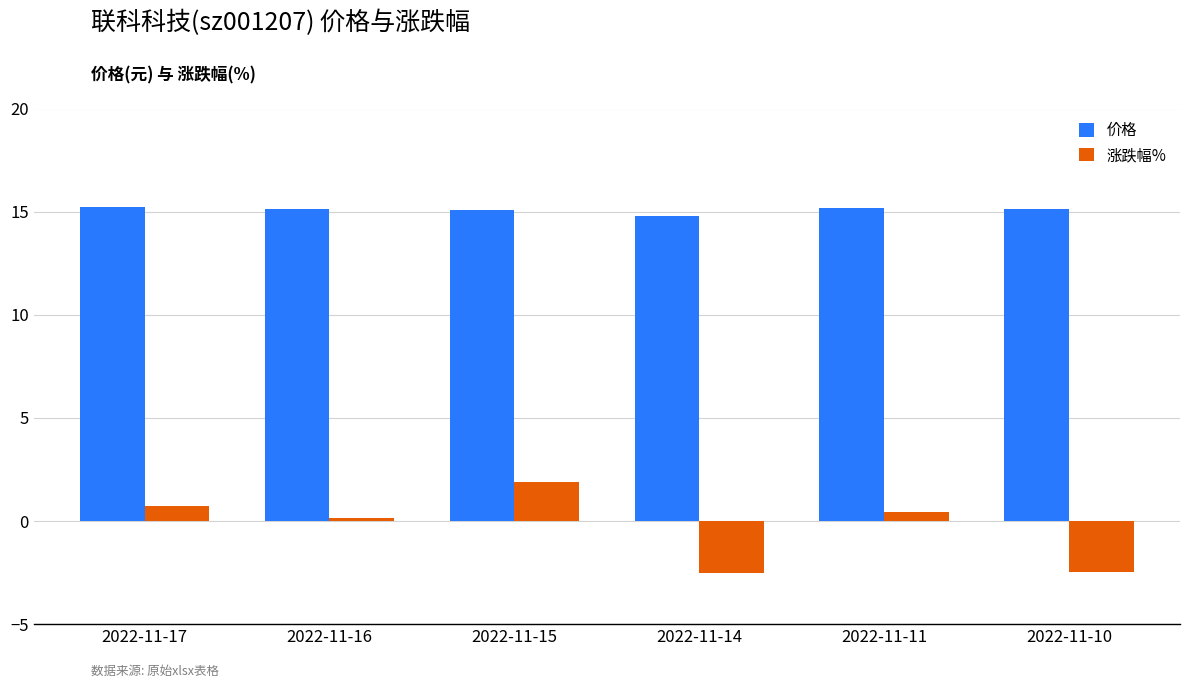

Between 2022-11-16 and 2022-11-10, which series saw the biggest shift?

涨跌幅%